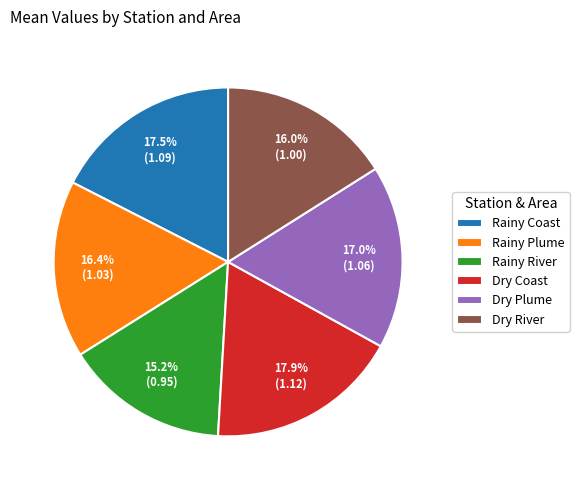

To the nearest percent, what percentage of the pie is Rainy River?

15%